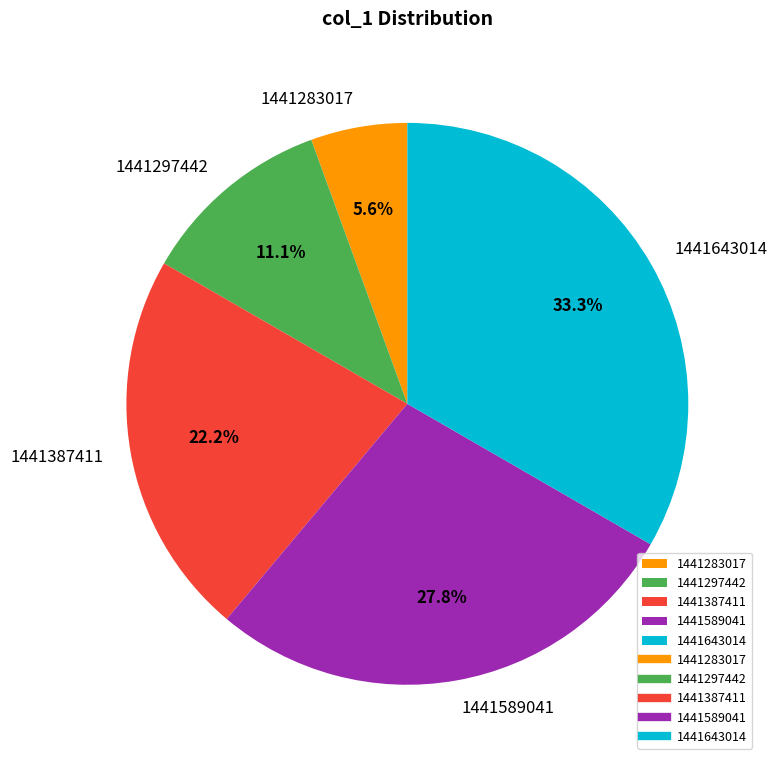

Is there any slice that represents more than half of the pie?

No